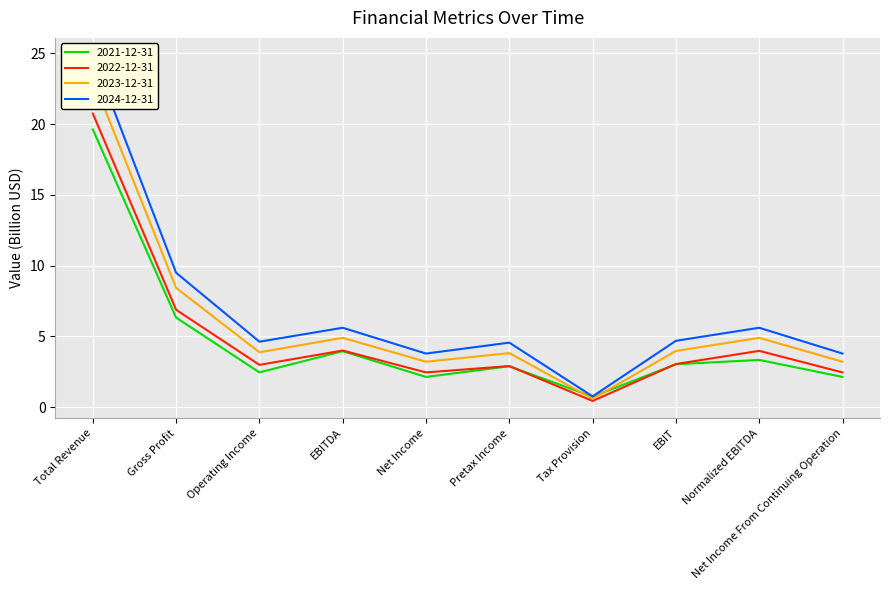

In 2022-12-31, how many points are higher than both neighbors (excluding endpoints)?

3